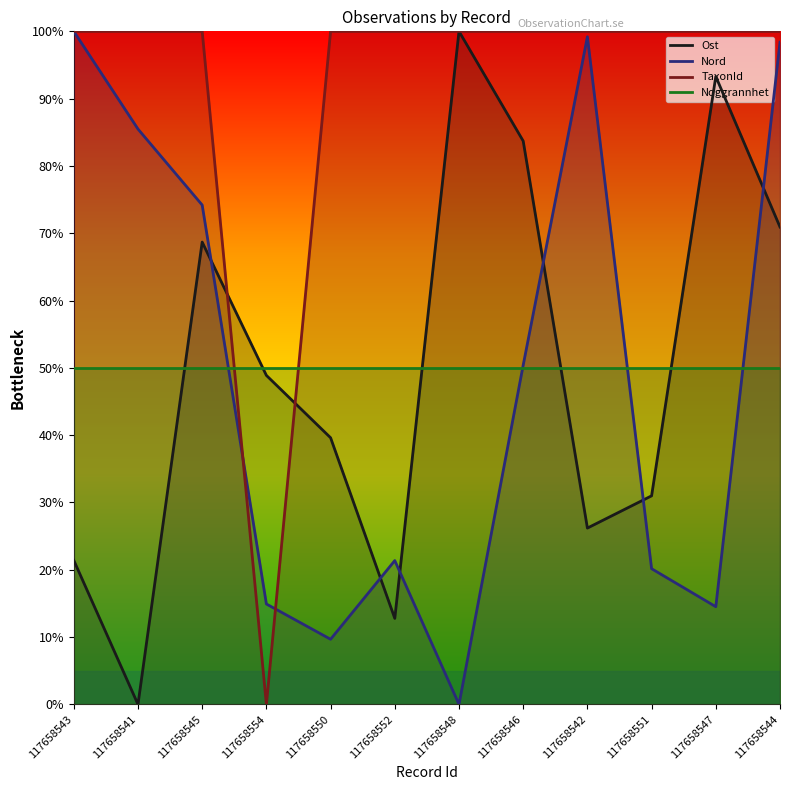

Is the value of Noggrannhet at 117658542 greater than the value of Ost at 117658550?

Yes